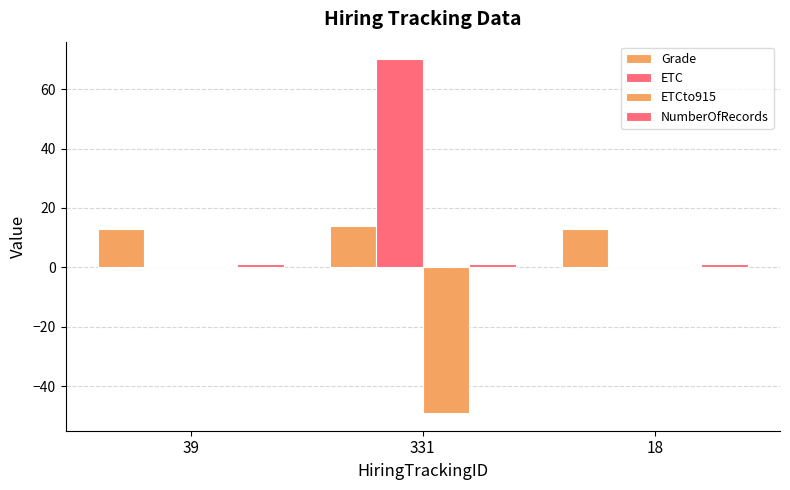

Reading left to right, extract all data points from this chart.

Grade: 13	14	13
ETC: 0	70	0
ETCto915: 0	-49	0
NumberOfRecords: 1	1	1